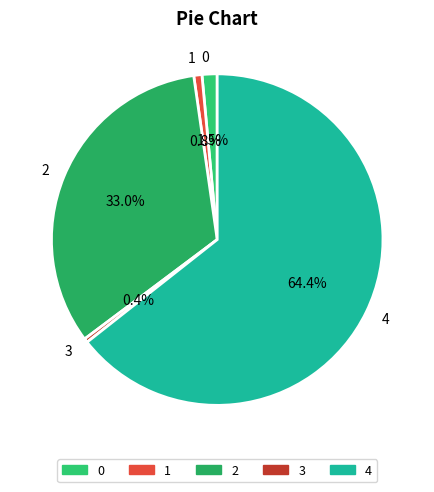

How many slices are in this pie chart?

5